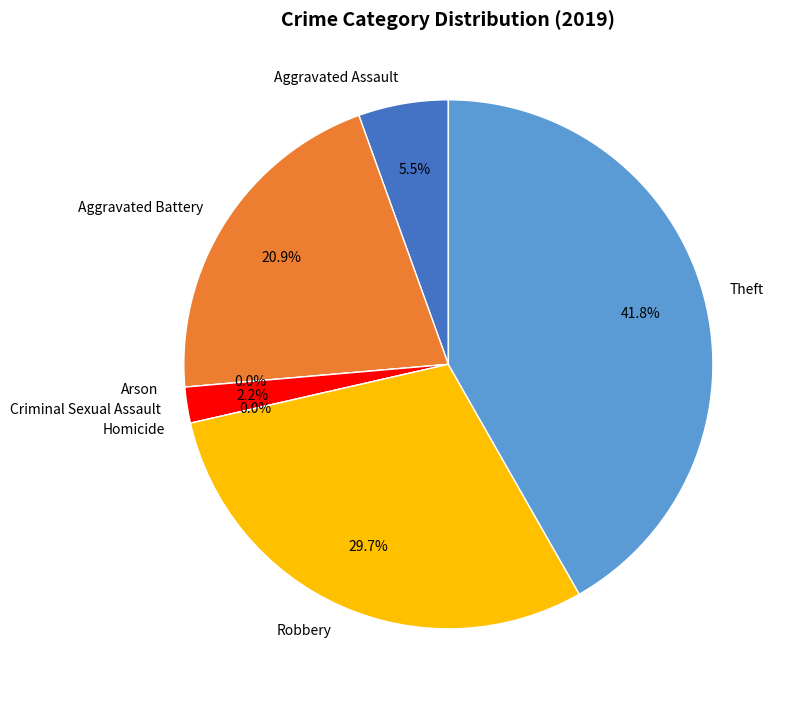

Rank the categories by value from highest to lowest.

Theft, Robbery, Aggravated Battery, Aggravated Assault, Criminal Sexual Assault, Arson, Homicide